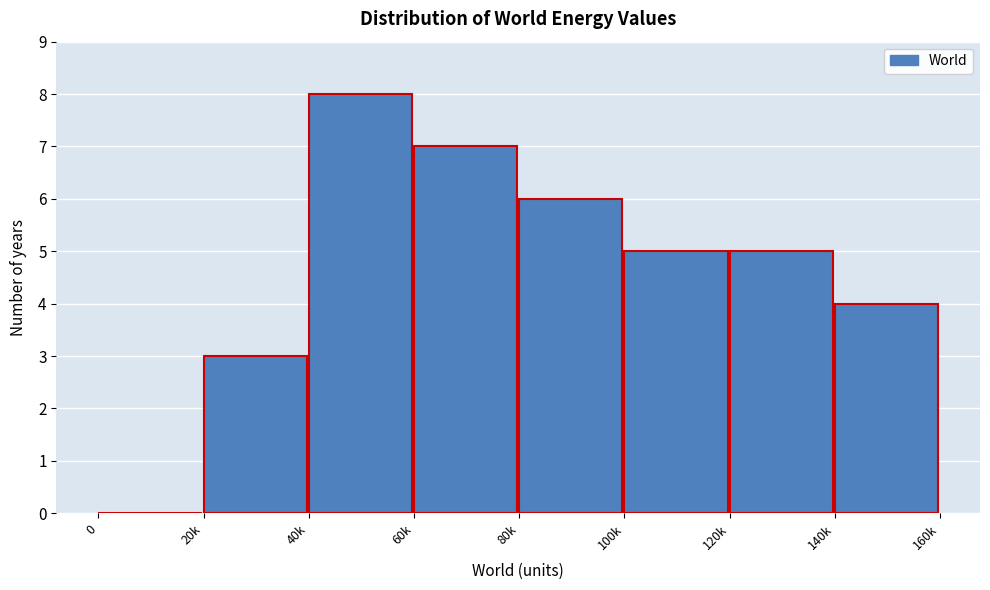

Reading left to right, transcribe all the data shown in this chart.

0=0	20k=3	40k=8	60k=7	80k=6	100k=5	120k=5	140k=4